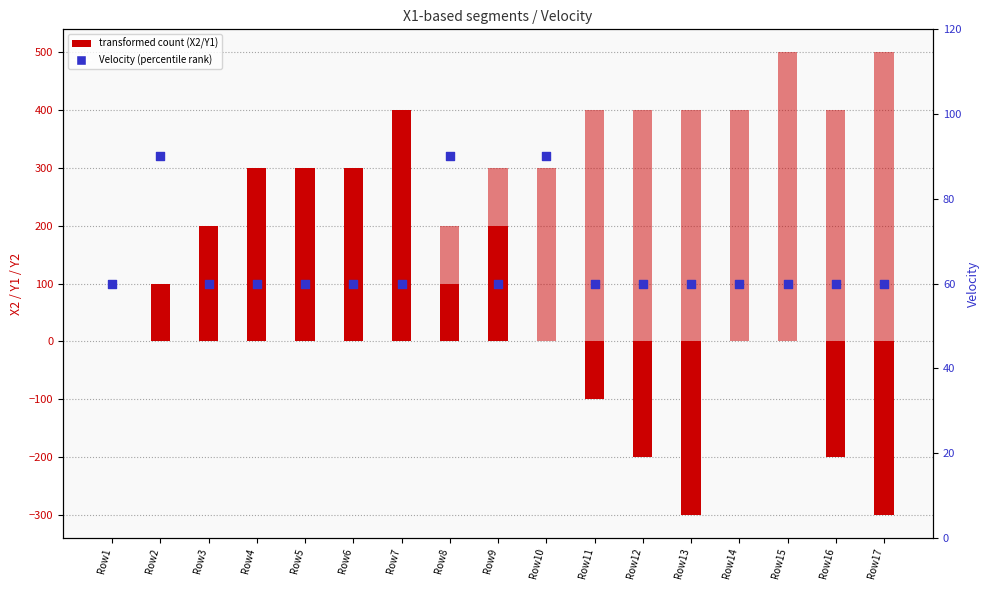

At which category is the sum across all series the highest?

Row7